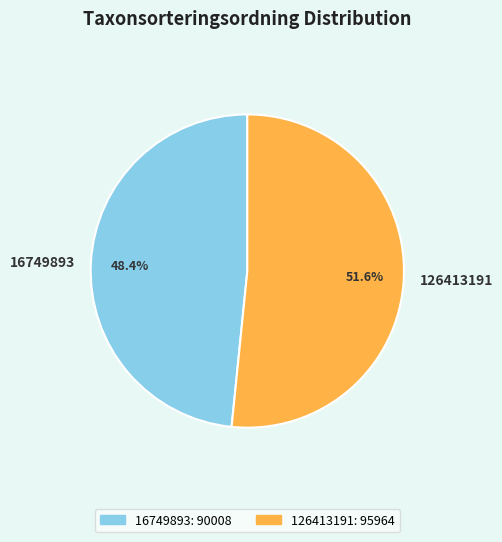

What is the largest slice in the pie chart?

126413191